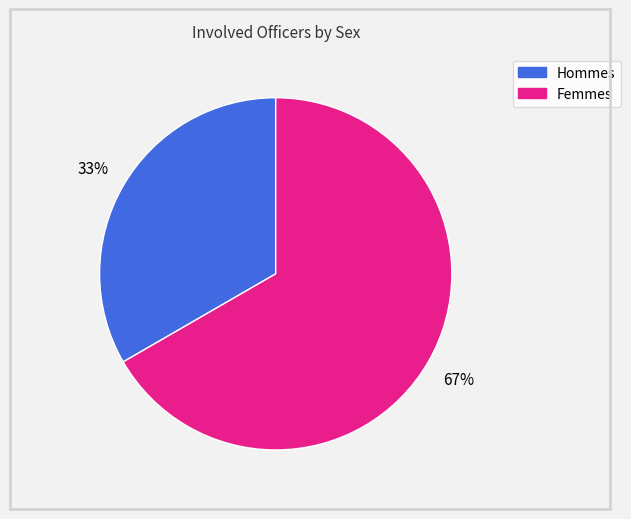

Does any single category account for the majority?

Yes